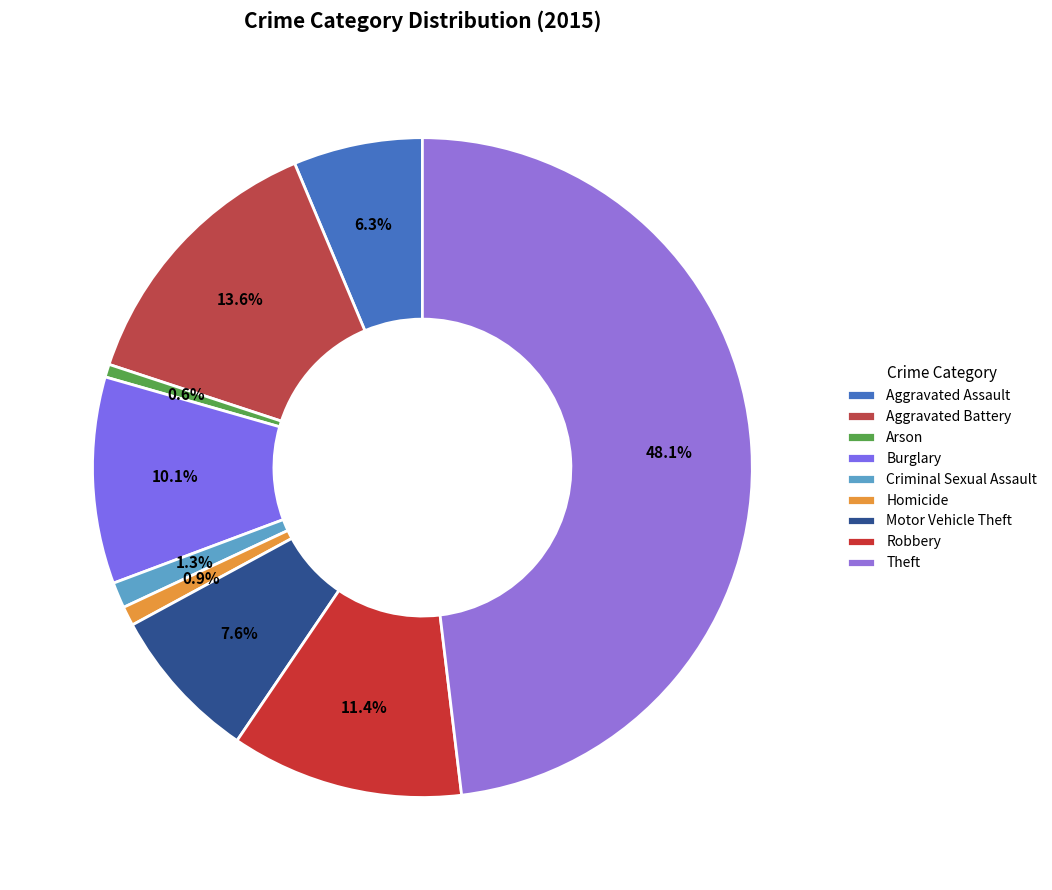

What is the smallest slice in the pie chart?

Arson